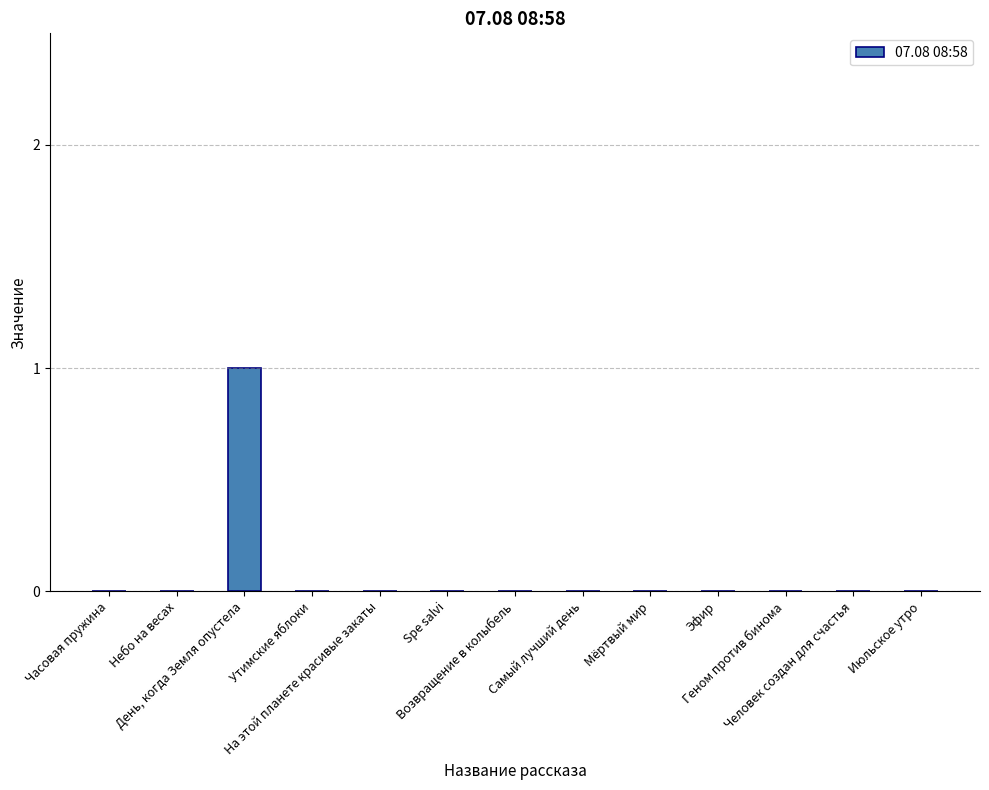

Are the bars grouped side by side (vs. stacked)?

No